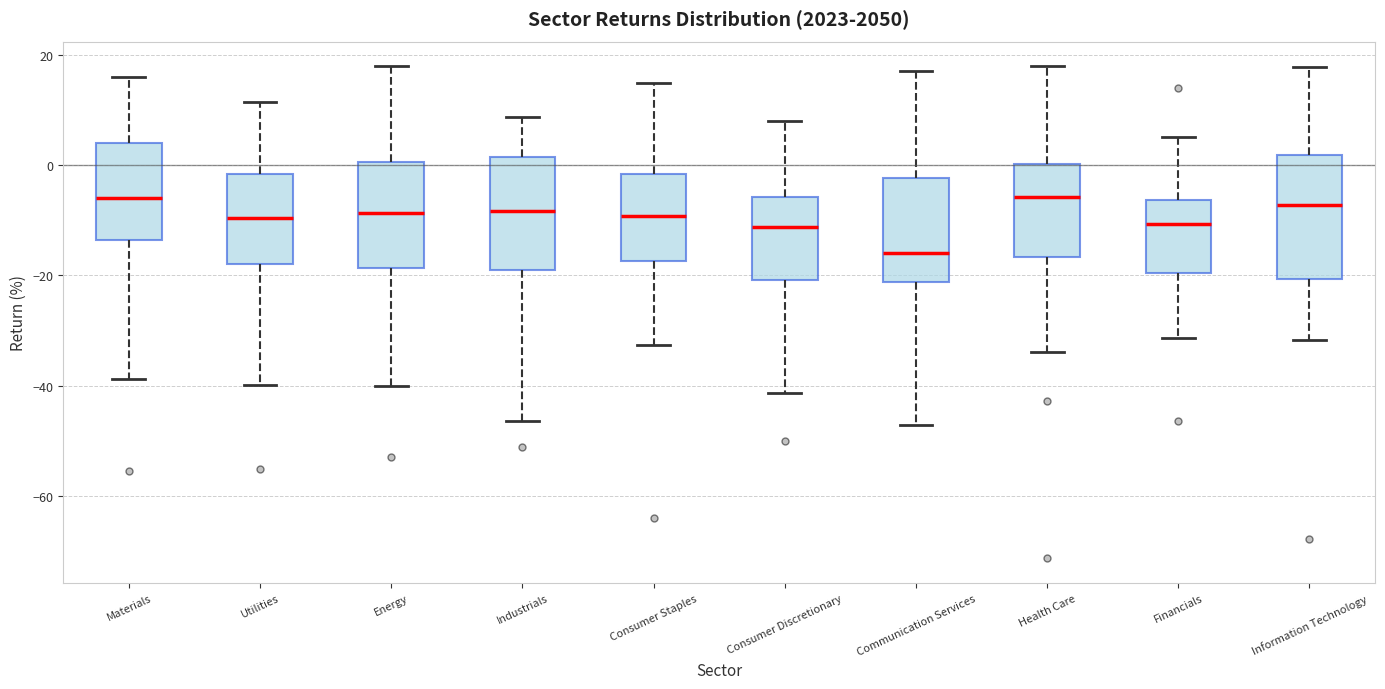

Comparing the boxes themselves (not the whiskers), which one is the tallest?

Information Technology